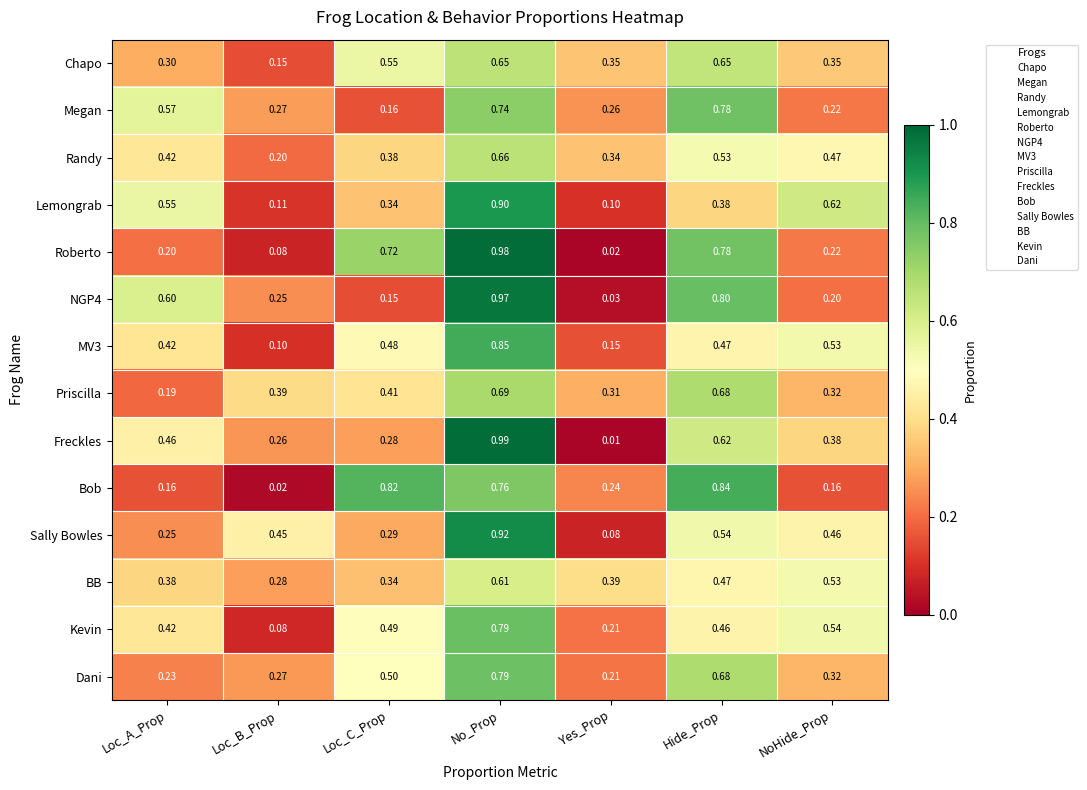

List the labels in order of Freckles value, smallest first.

Yes_Prop, Loc_B_Prop, Loc_C_Prop, NoHide_Prop, Loc_A_Prop, Hide_Prop, No_Prop